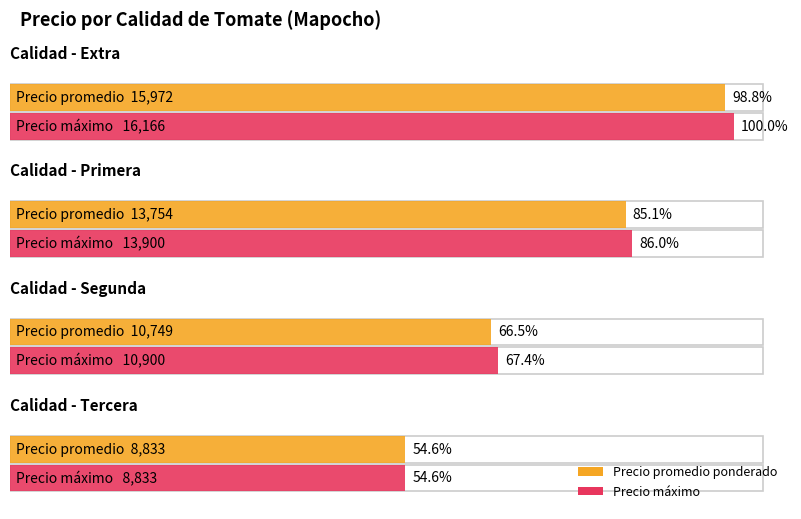

The Precio minimo series shows 20780 at Segunda. True or false?

False